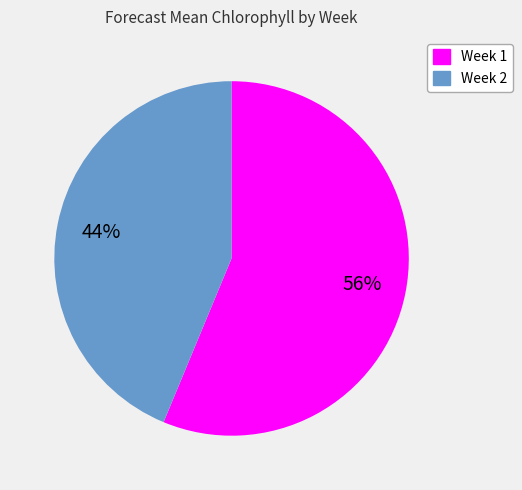

True or false: Week 1 accounts for 69% of the total.

False